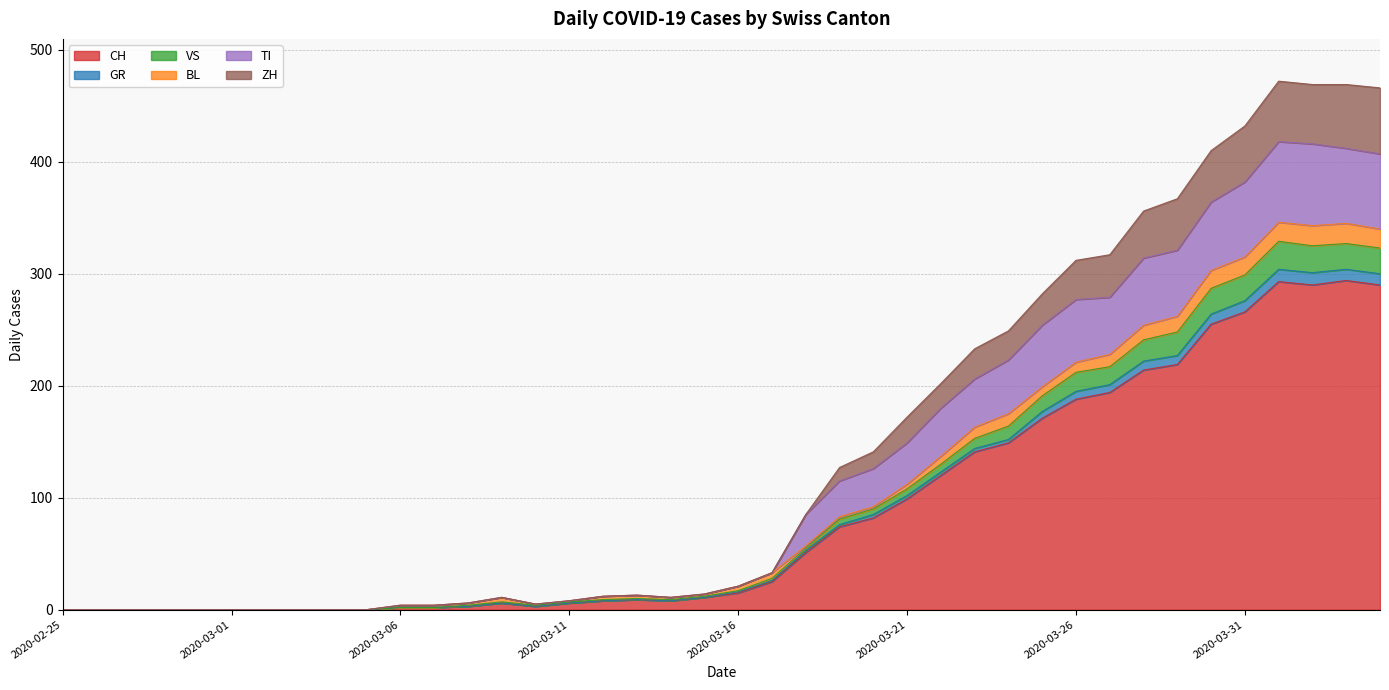

What are all the series names shown in the legend?

CH, GR, VS, BL, TI, ZH